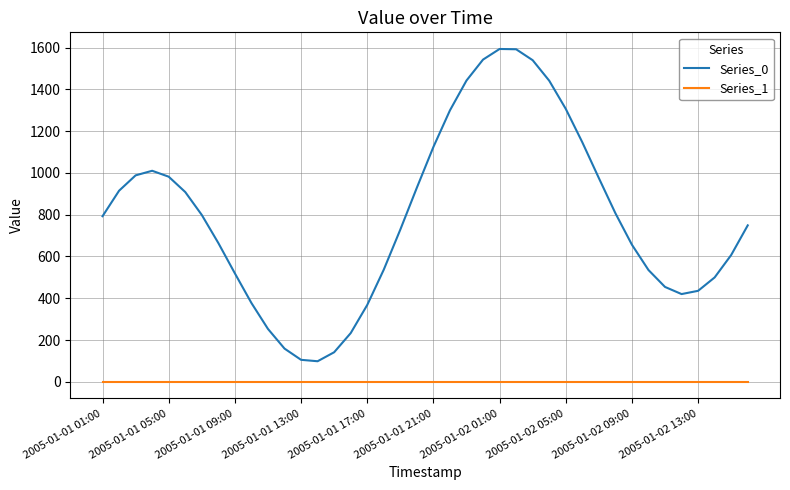

Which series has the largest range (max minus min)?

Series_0